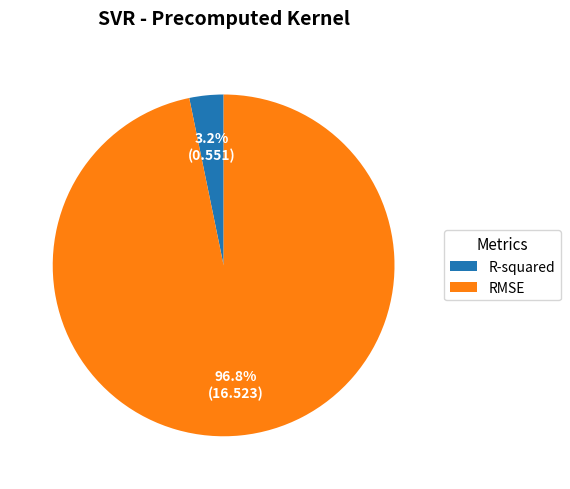

To the nearest percent, what is the combined percentage of R-squared and RMSE?

100%